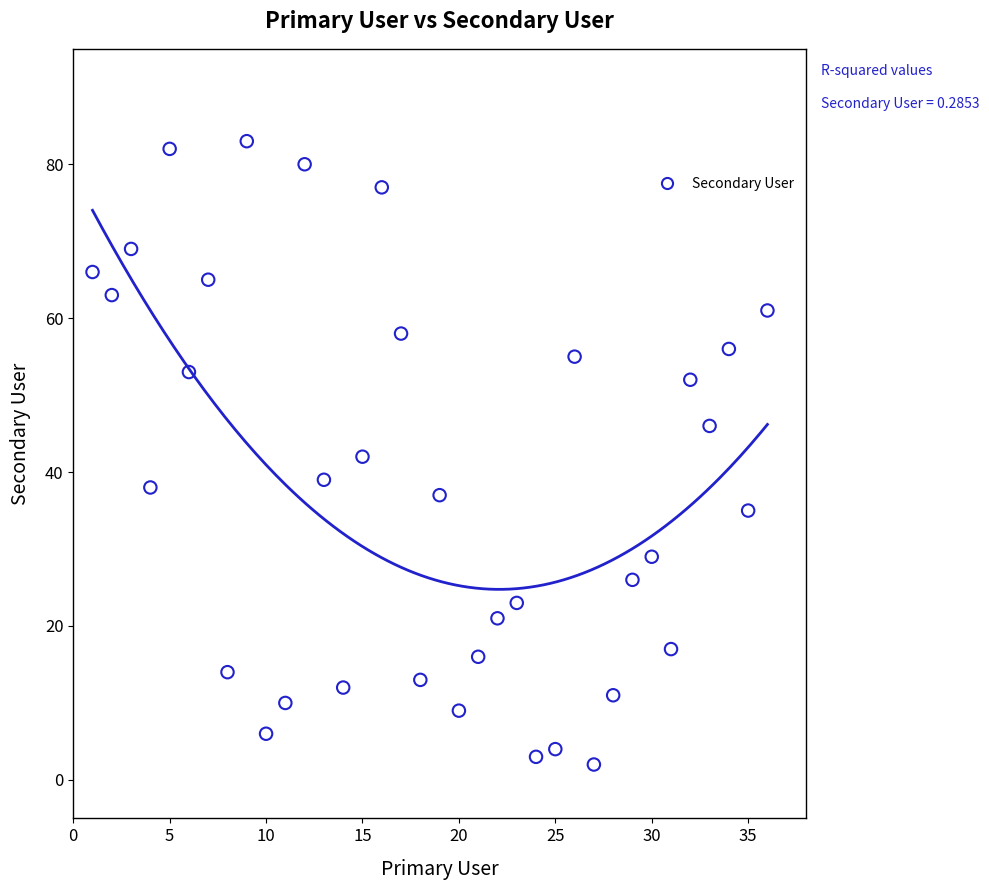

What is the range of X values (max minus min)?

35